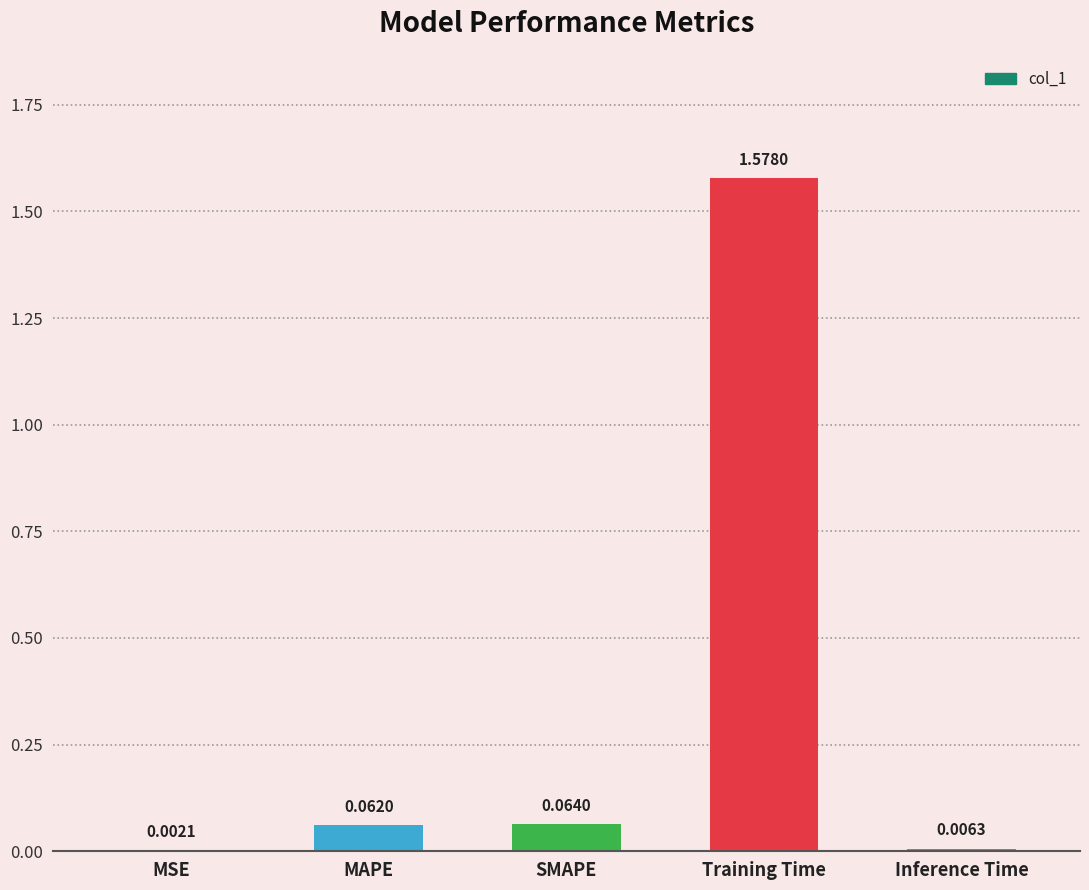

What is the sum of all values?

1.7